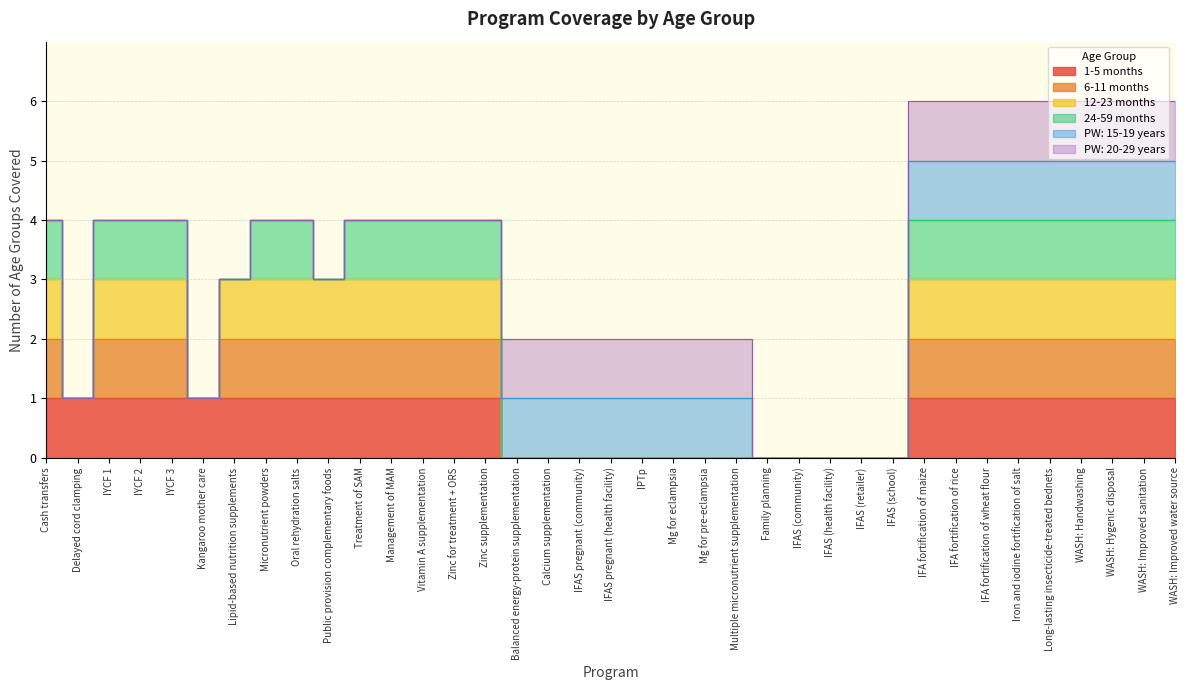

Count the number of categories in the chart.

37